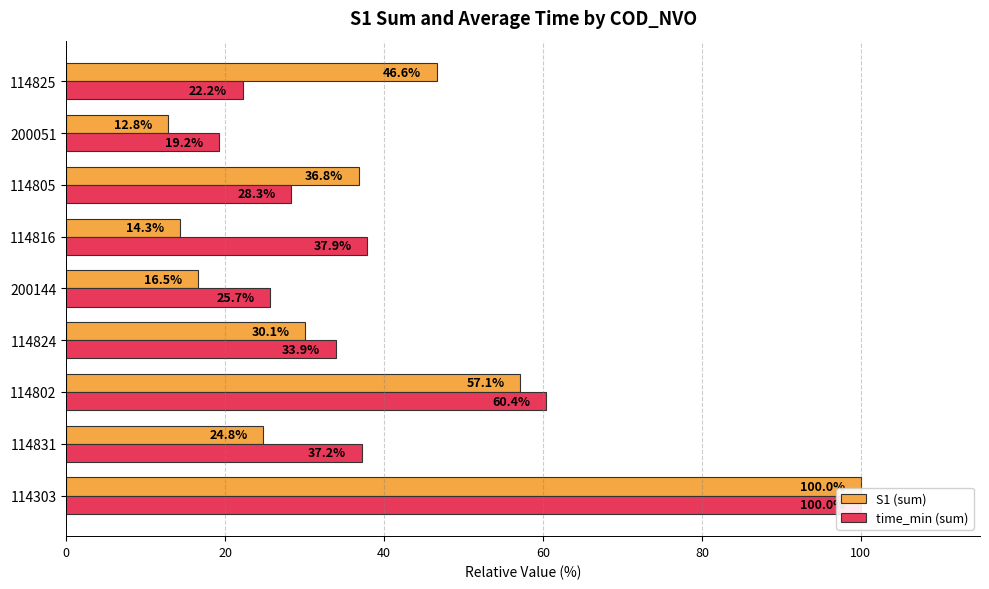

Reading left to right, extract all data points from this chart.

S1 (sum): 100.0	24.8	57.1	30.1	16.5	14.3	36.8	12.8	46.6
time_min (sum): 100.0	37.2	60.4	33.9	25.7	37.9	28.3	19.2	22.2